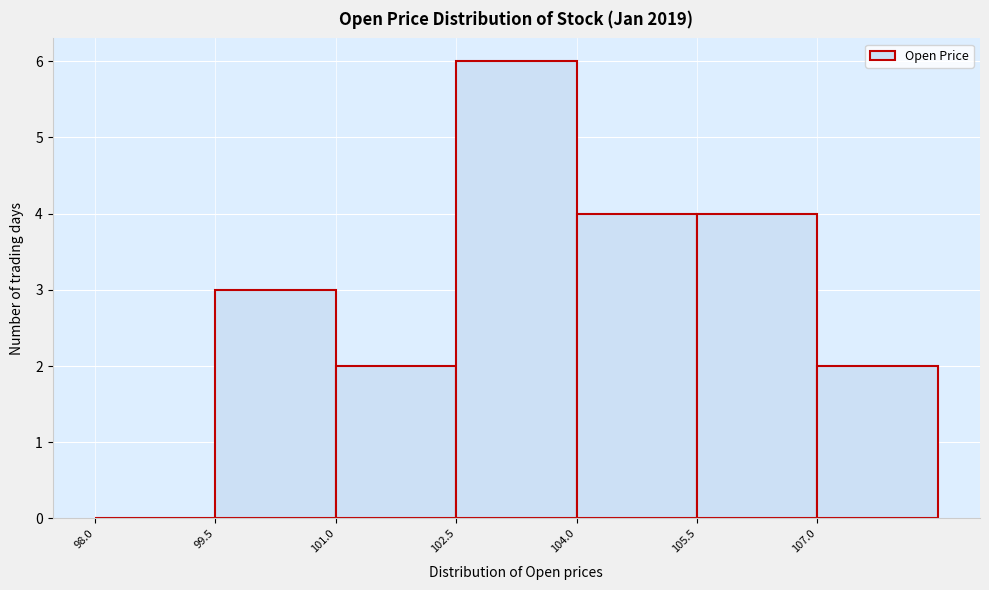

Which range on the x-axis has the tallest bar?

102.5 to 104.0